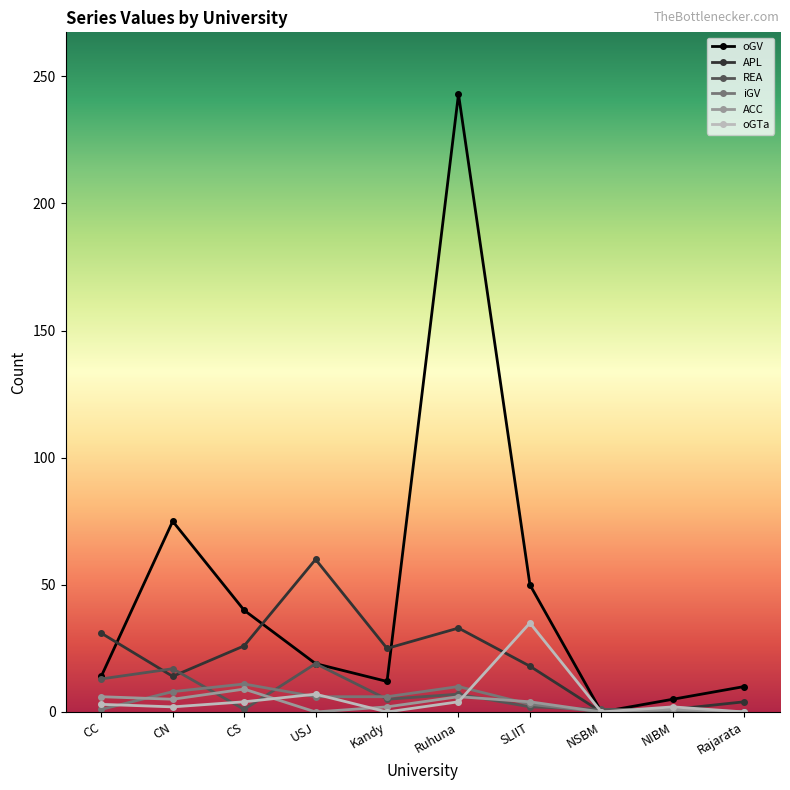

How many values in the REA series are below 5?

5